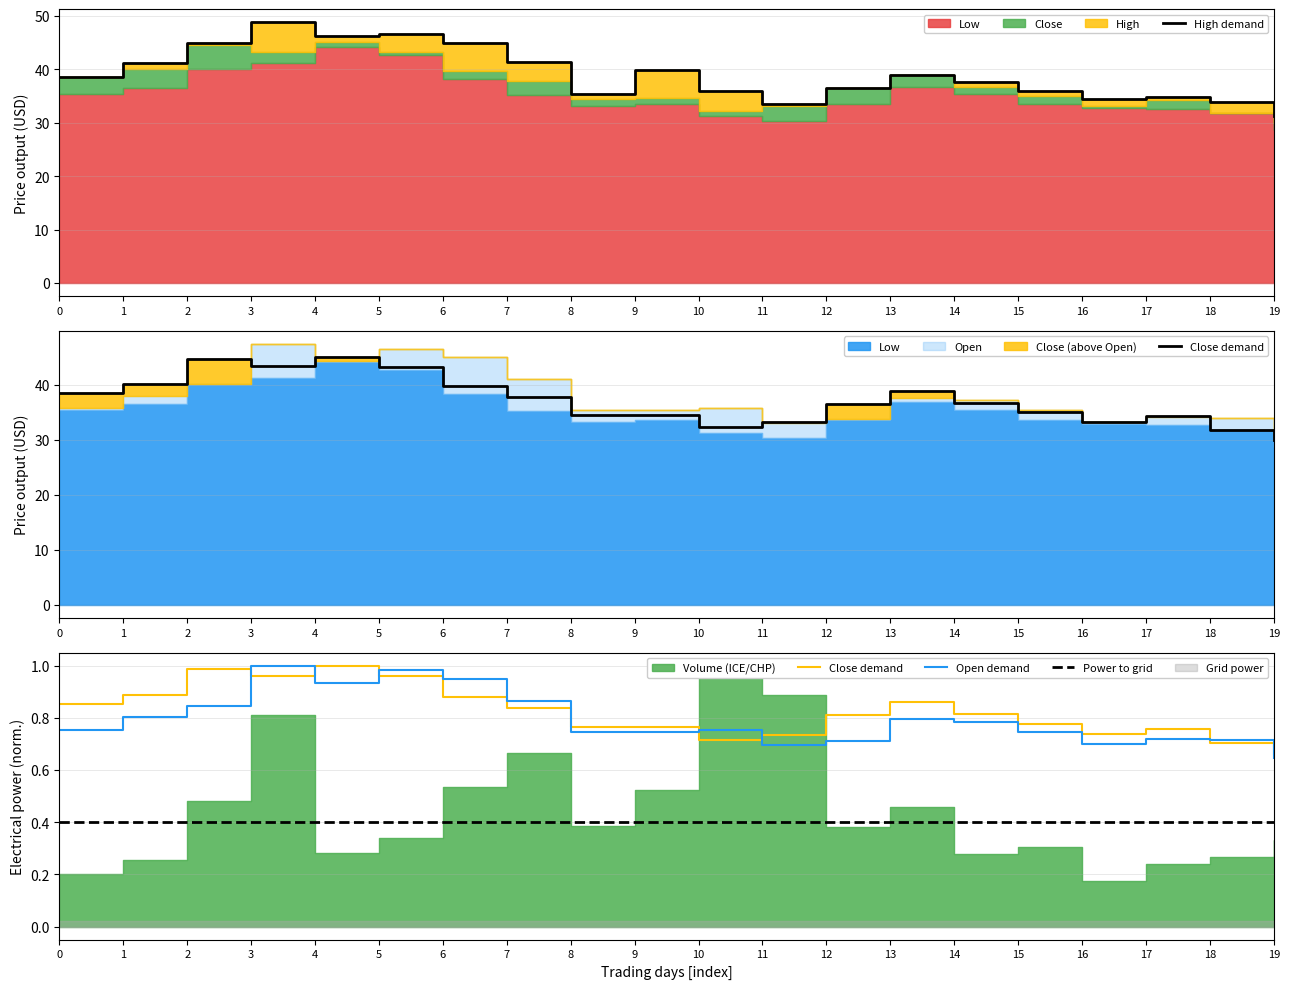

True or false: Power to grid has more than 1 interior local peaks.

False